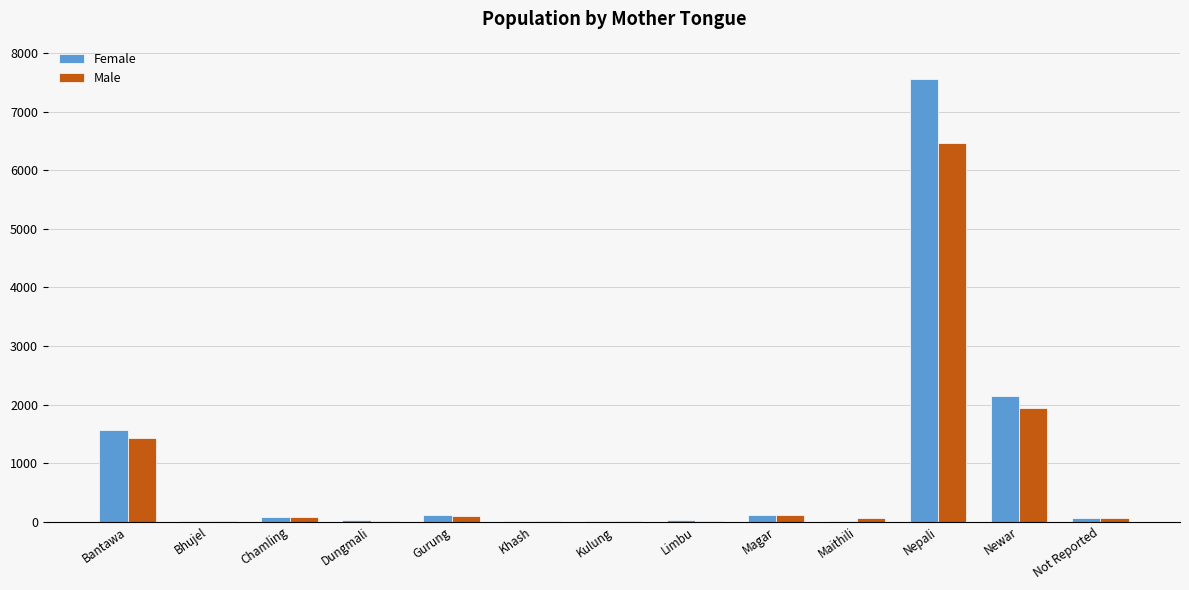

What is the maximum value for Male?

6473